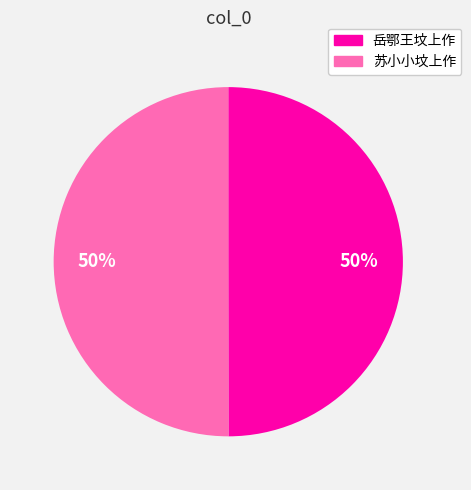

Is the sum of 苏小小坟上作 and 岳鄂王坟上作 greater than half?

Yes